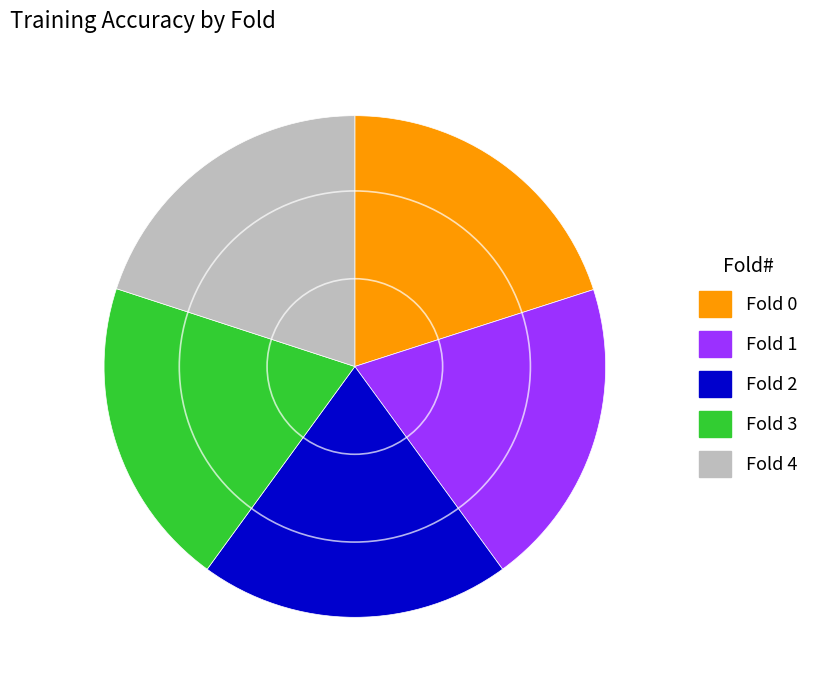

Is there a majority slice in this chart?

No